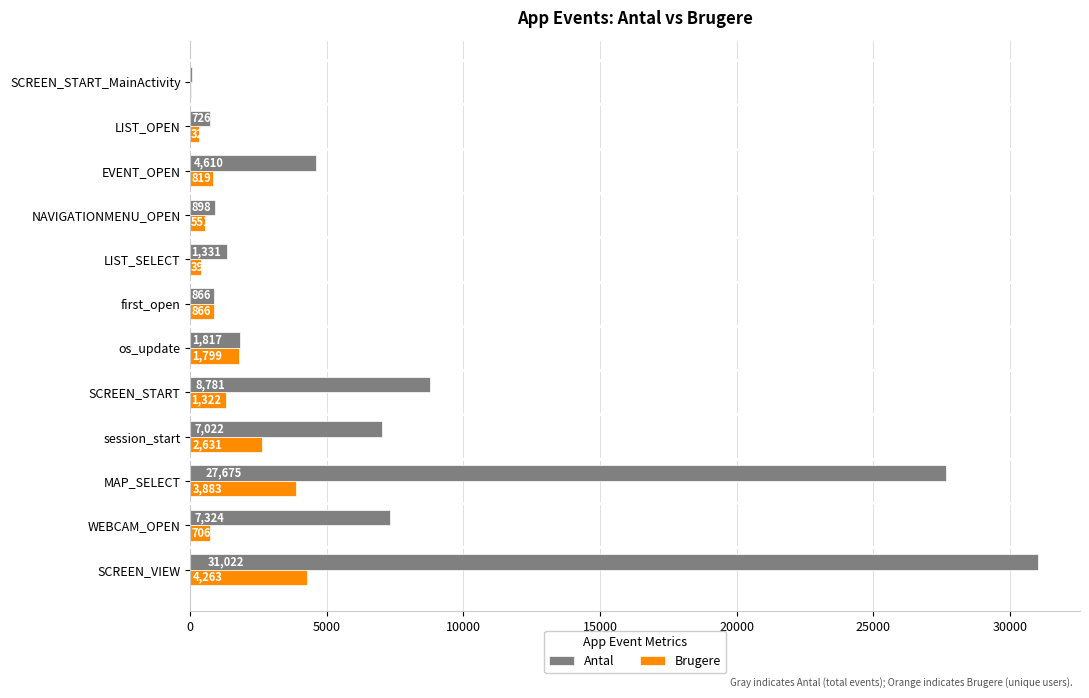

Read the Antal value at os_update, to the nearest 50.

1800